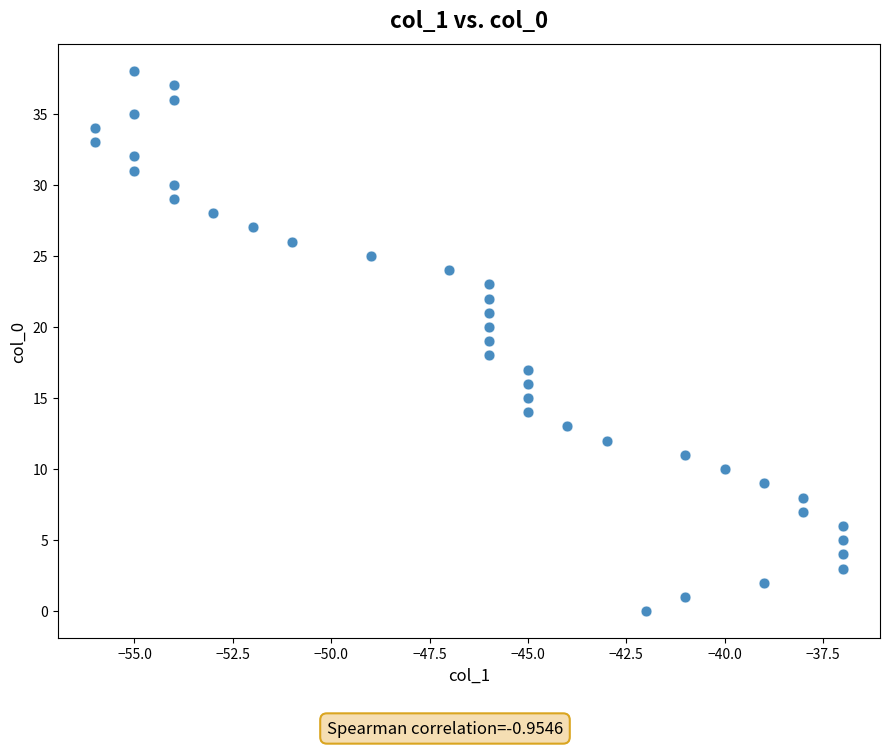

What is the range of Y values (max minus min)?

38